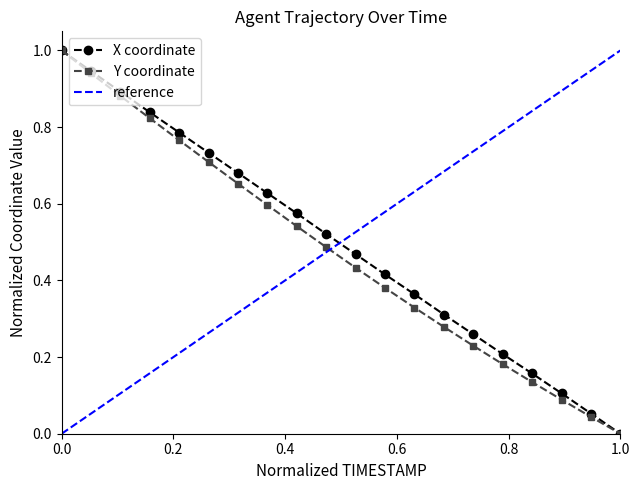

Rank the series by their average value, from lowest to highest.

Y, X